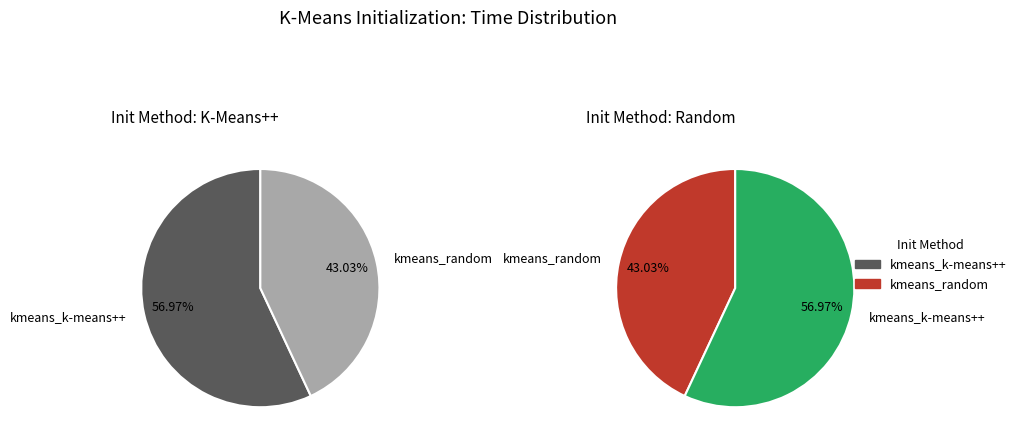

To the nearest percent, what is the difference between the largest and smallest slice percentages?

14%